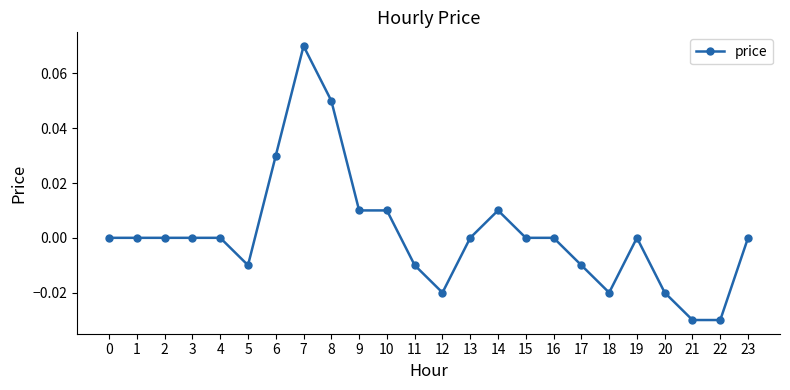

The value at 23 is 0.0. True or false?

True